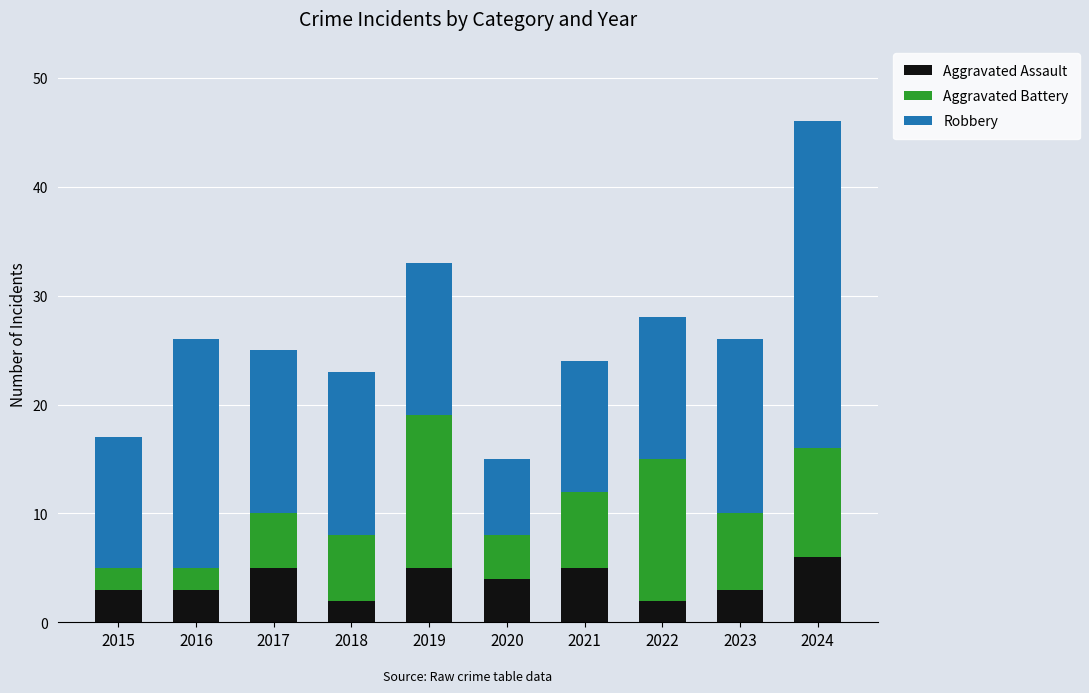

What is the total value across all series at 2018?

23